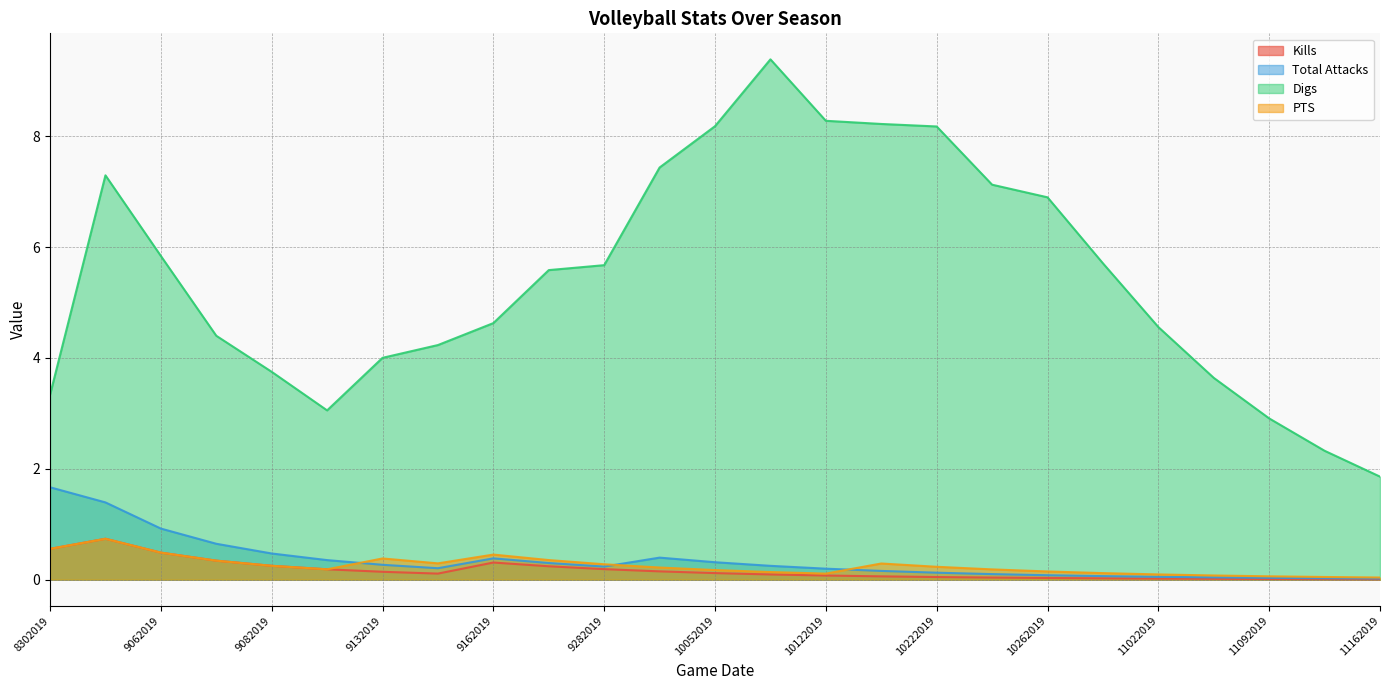

Which series has the largest total across all categories?

Digs